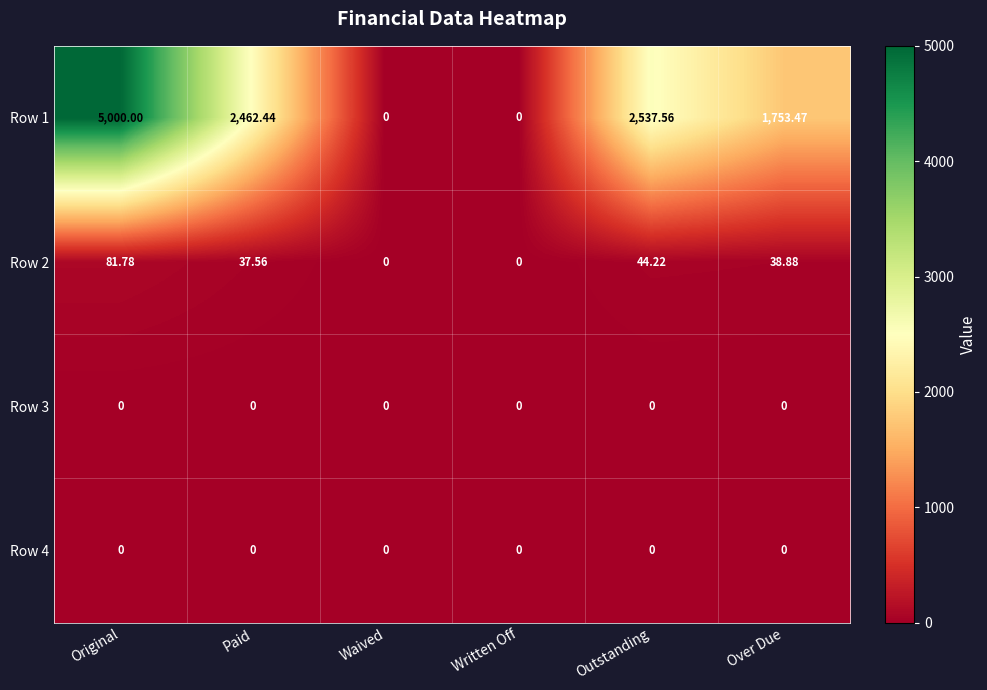

At which label does Row 1 reach its peak?

Original